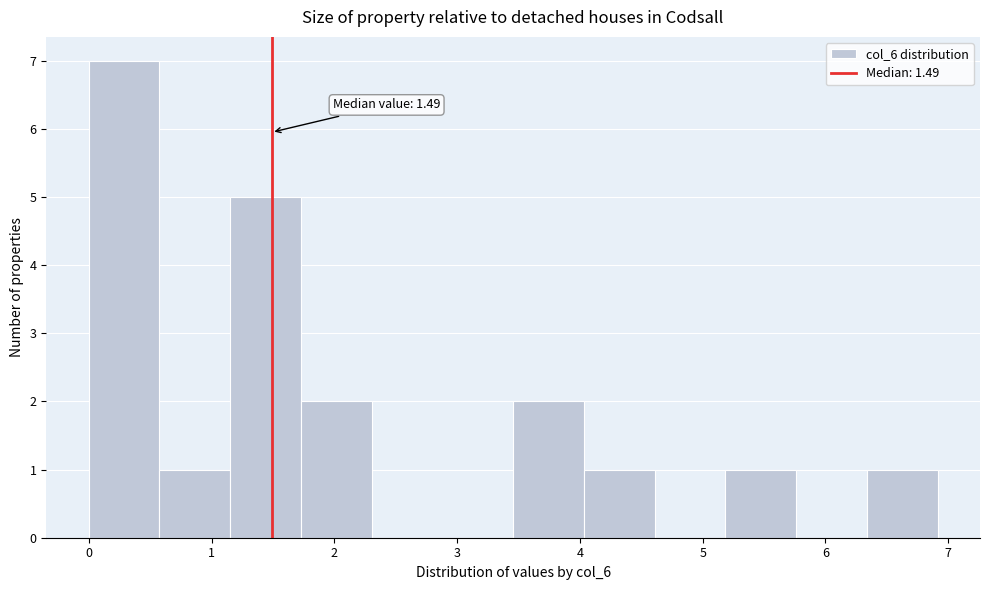

Over which range of the x-axis is the bar tallest?

0.0 to 0.6